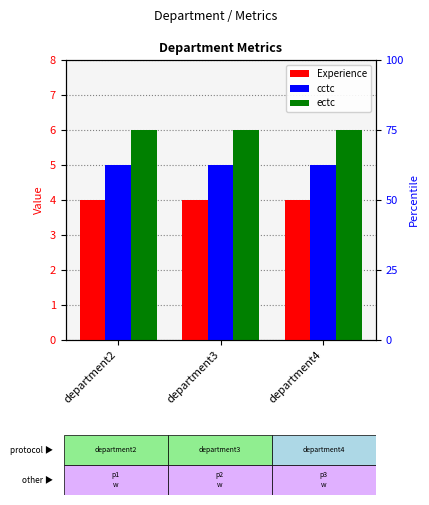

At how many categories does at least one series exceed 4?

3